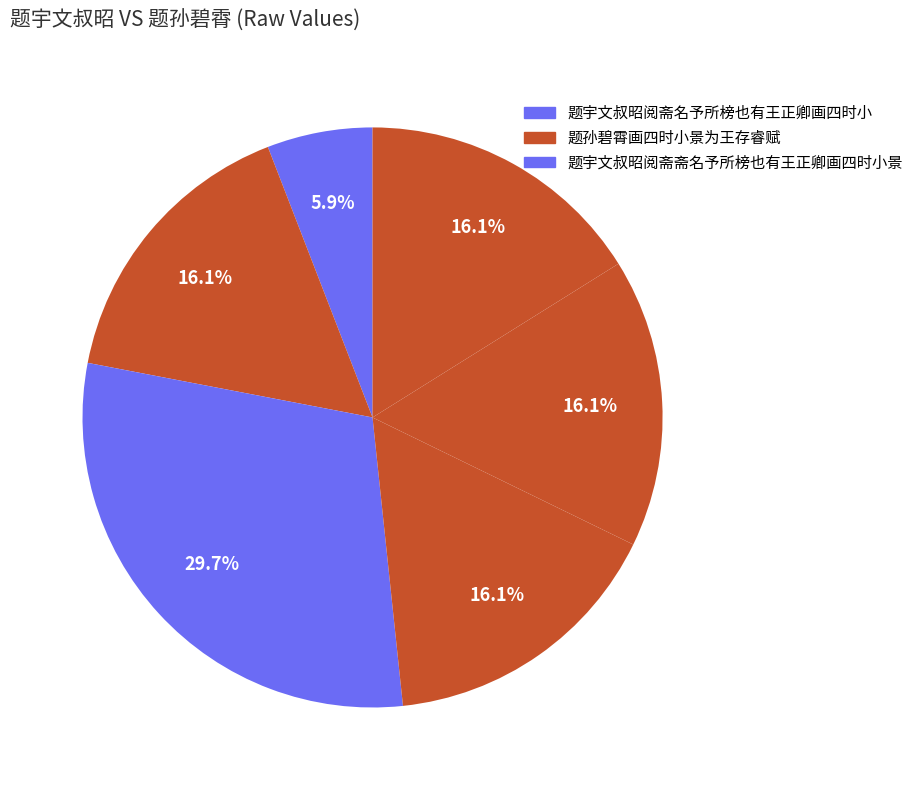

Count the number of slices in the pie.

6